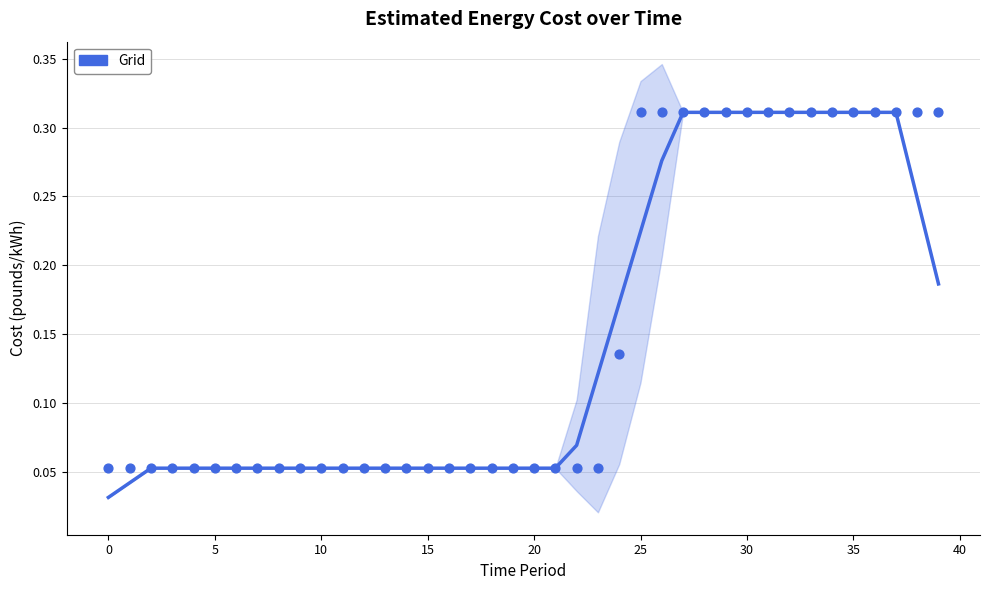

Between 11 and −5, which is larger?

11